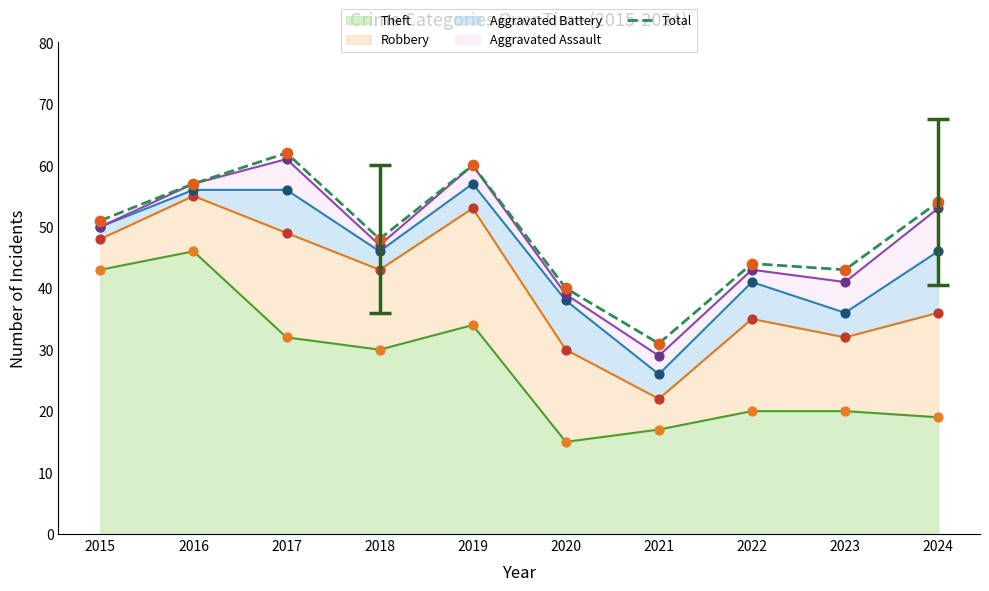

Approximately how many times larger is the value at 2023 compared to 2022?

1.0